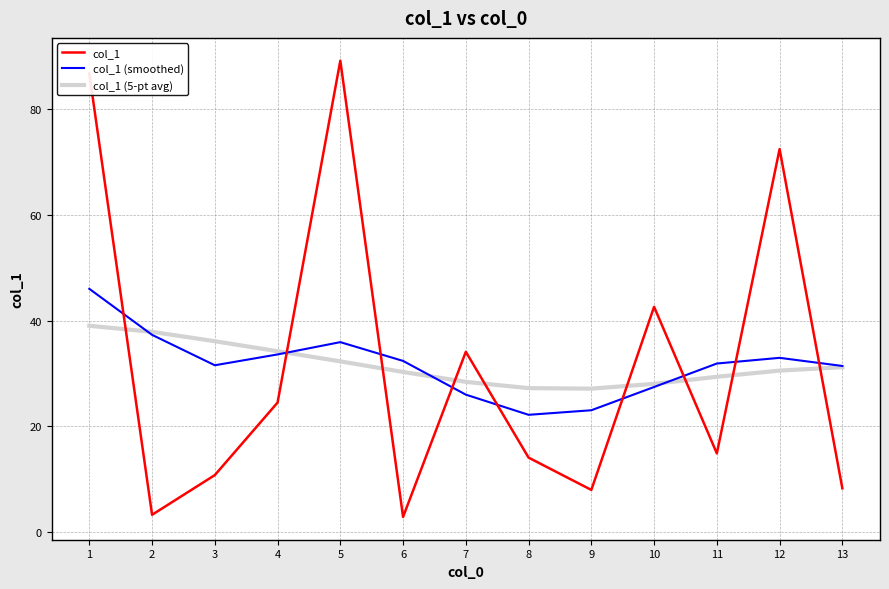

What is the sum of all col_1 (smoothed) values?

411.7